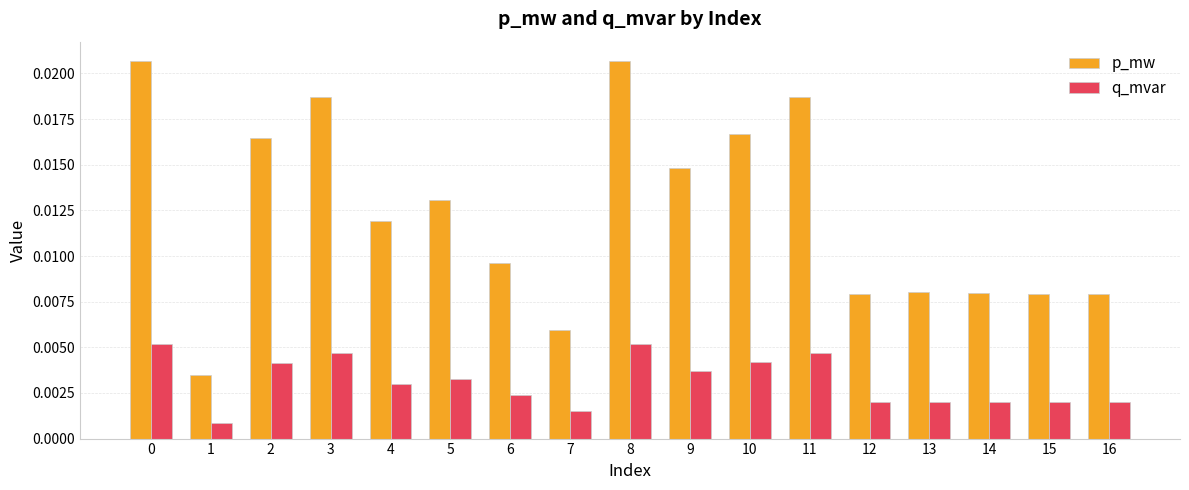

What are all the series names shown in the legend?

p_mw, q_mvar